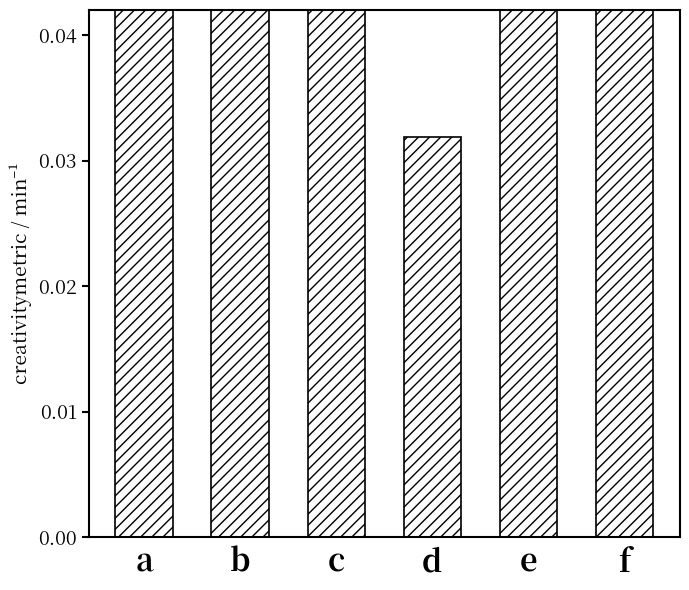

What is the change in value from b to d?

-0.2